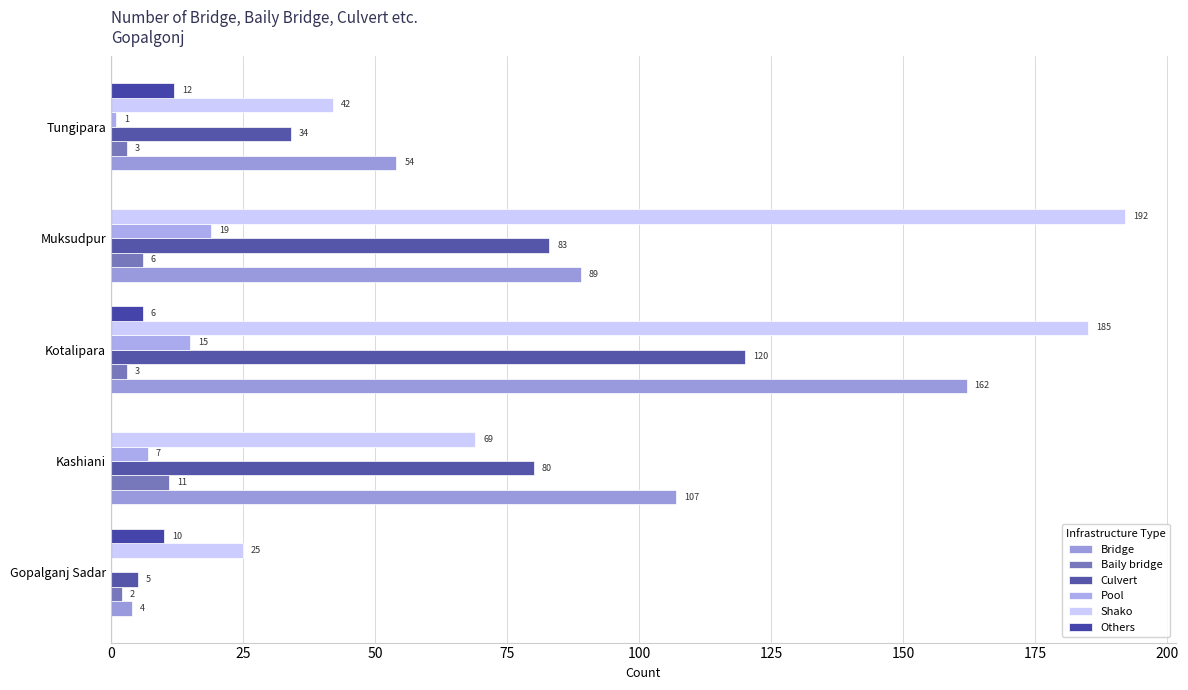

Count the number of data series in this chart.

6